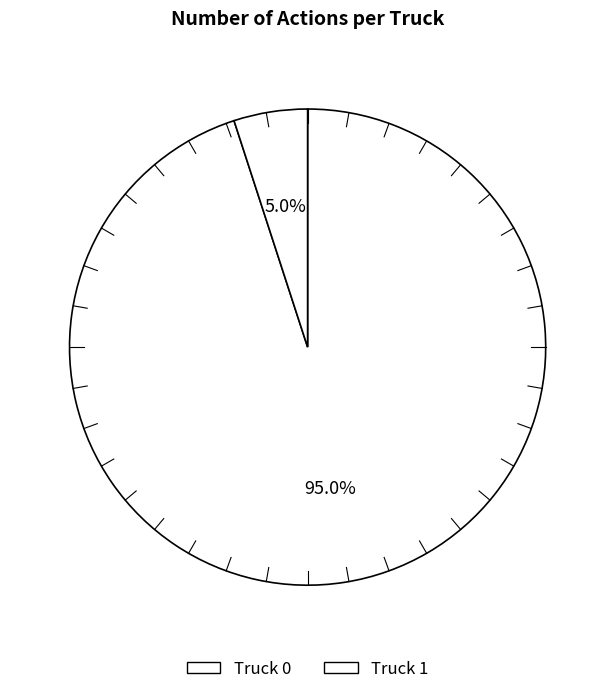

What is the change in value from Truck 0 to Truck 1?

-18